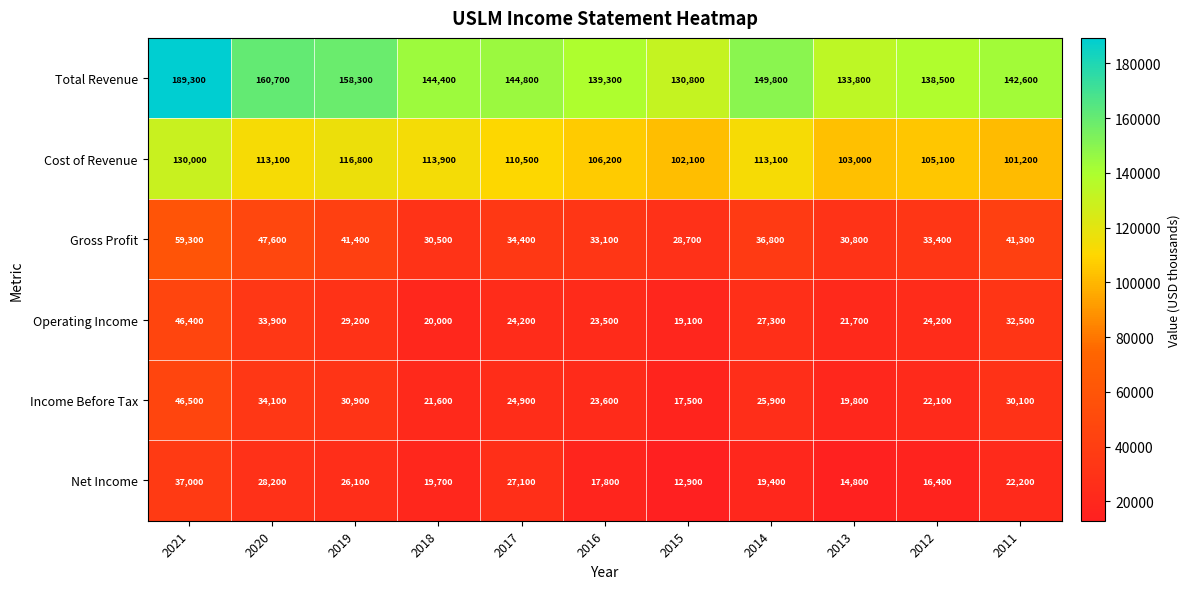

How many values in the Gross Profit series are below 34400?

5